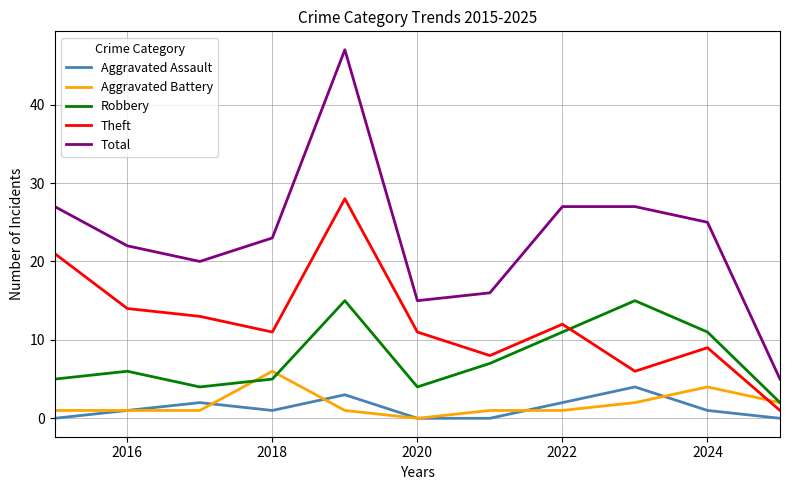

How many lines are shown in the chart?

5